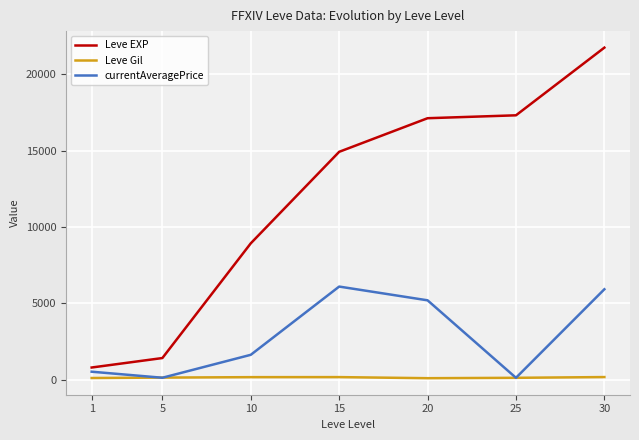

Is the value of currentAveragePrice at 1 greater than the value of Leve Gil at 1?

Yes